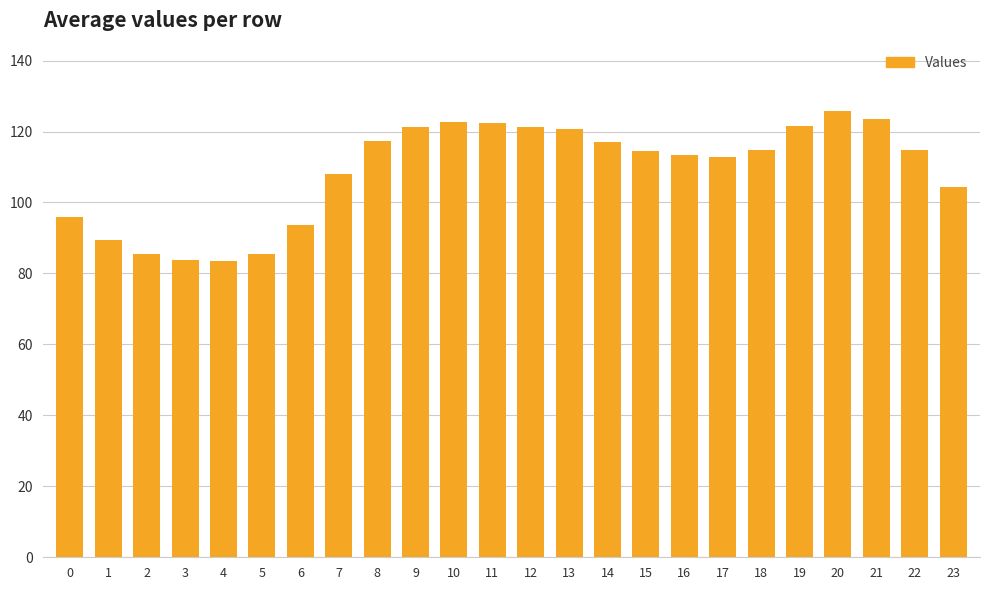

True or false: the data shows 148.3 at 6.

False